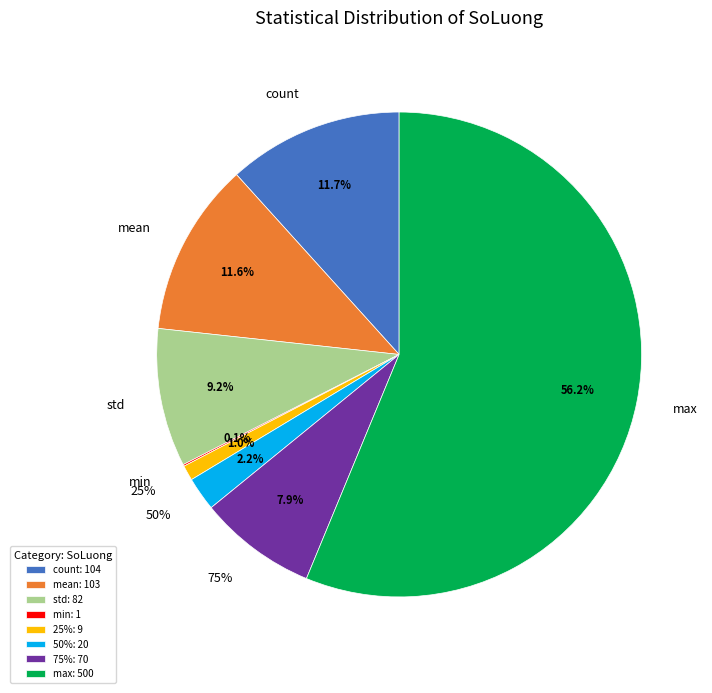

Which category has the smallest portion of the pie?

min